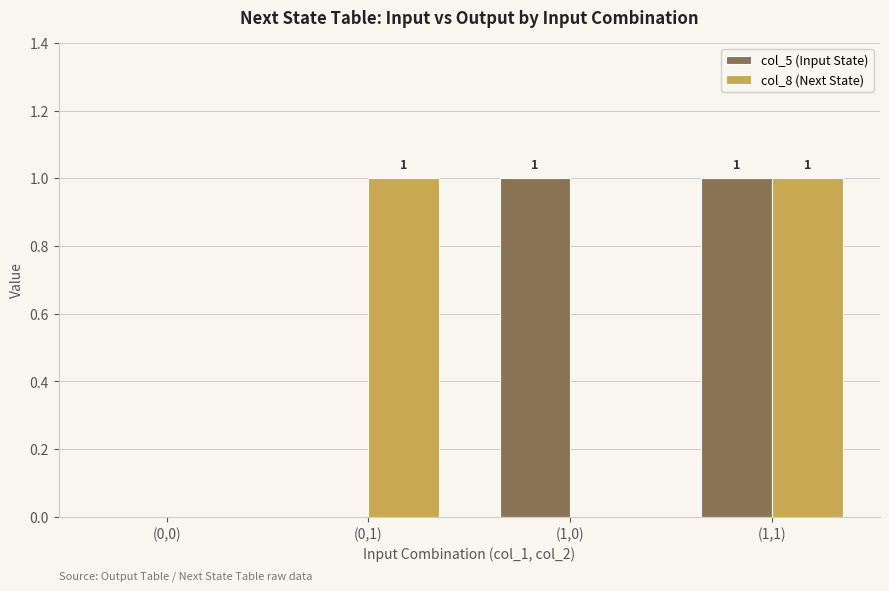

Between (0,0) and (0,1), which series saw the biggest shift?

col_8 (Next State)